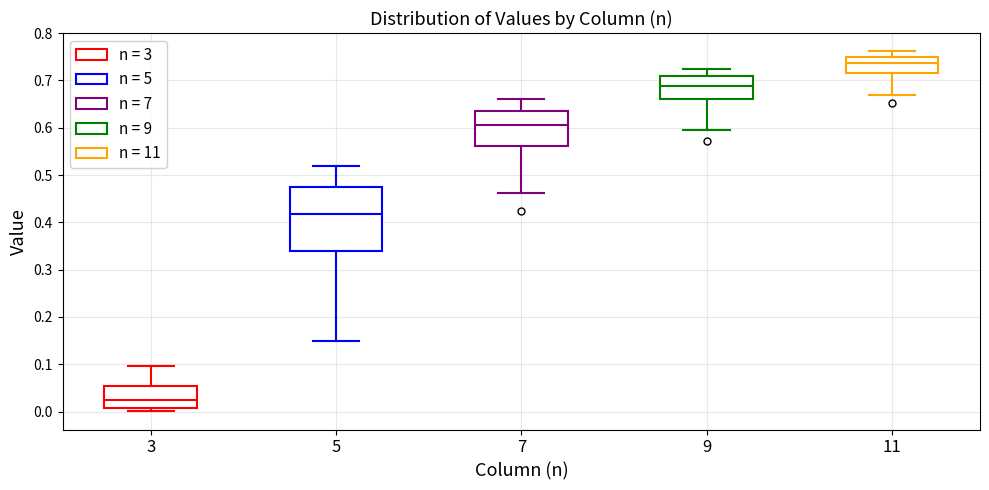

Reading left to right, transcribe this box plot: for each box, give where its median line is, the range the box spans, and where its two whiskers end, as read against the y-axis. The values are not printed on the chart, so give them approximately, as read against the axis.

3: median 0.02, box 0.01 to 0.05, whiskers 0.00 to 0.10
5: median 0.42, box 0.34 to 0.47, whiskers 0.15 to 0.52
7: median 0.61, box 0.56 to 0.64, whiskers 0.46 to 0.66
9: median 0.69, box 0.66 to 0.71, whiskers 0.60 to 0.72
11: median 0.74, box 0.71 to 0.75, whiskers 0.67 to 0.76